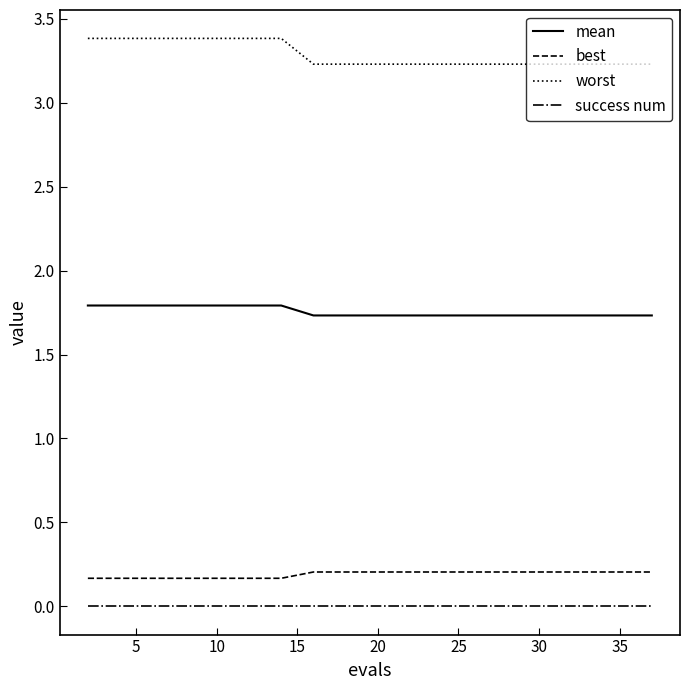

Count the number of data series in this chart.

4